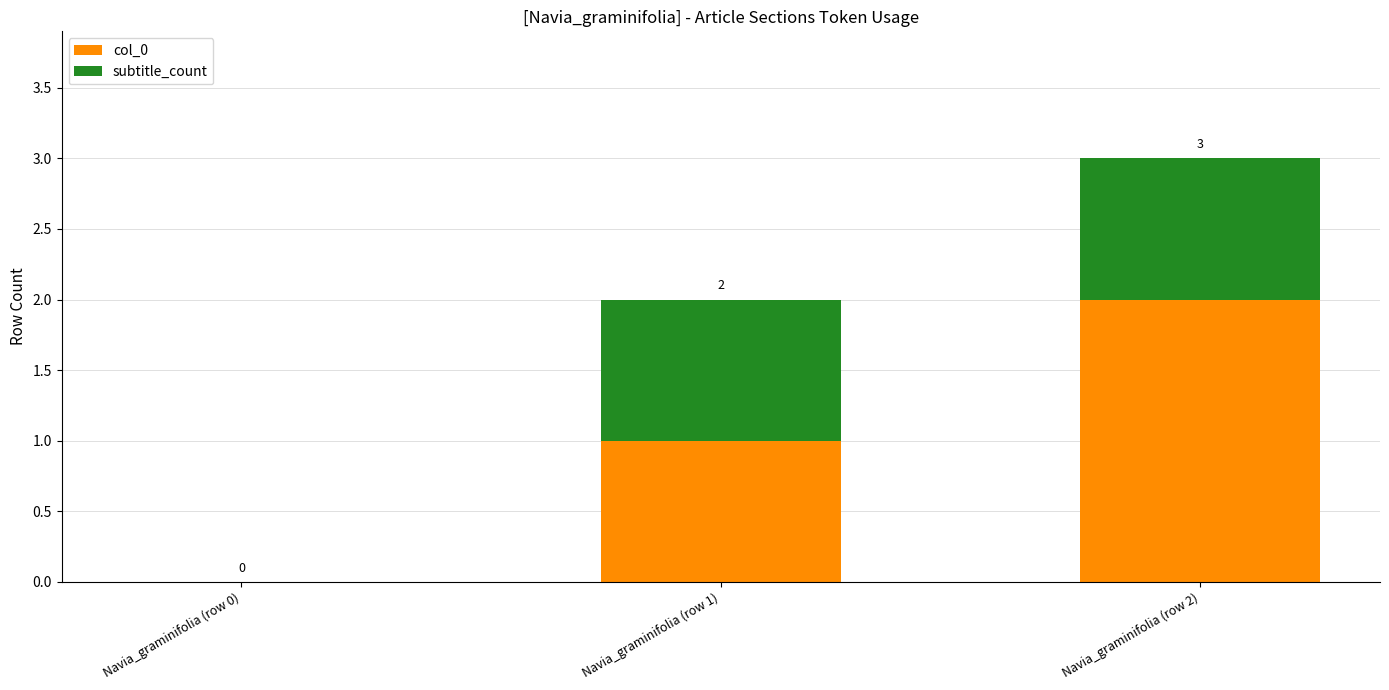

What is the sum of all col_0 values?

3